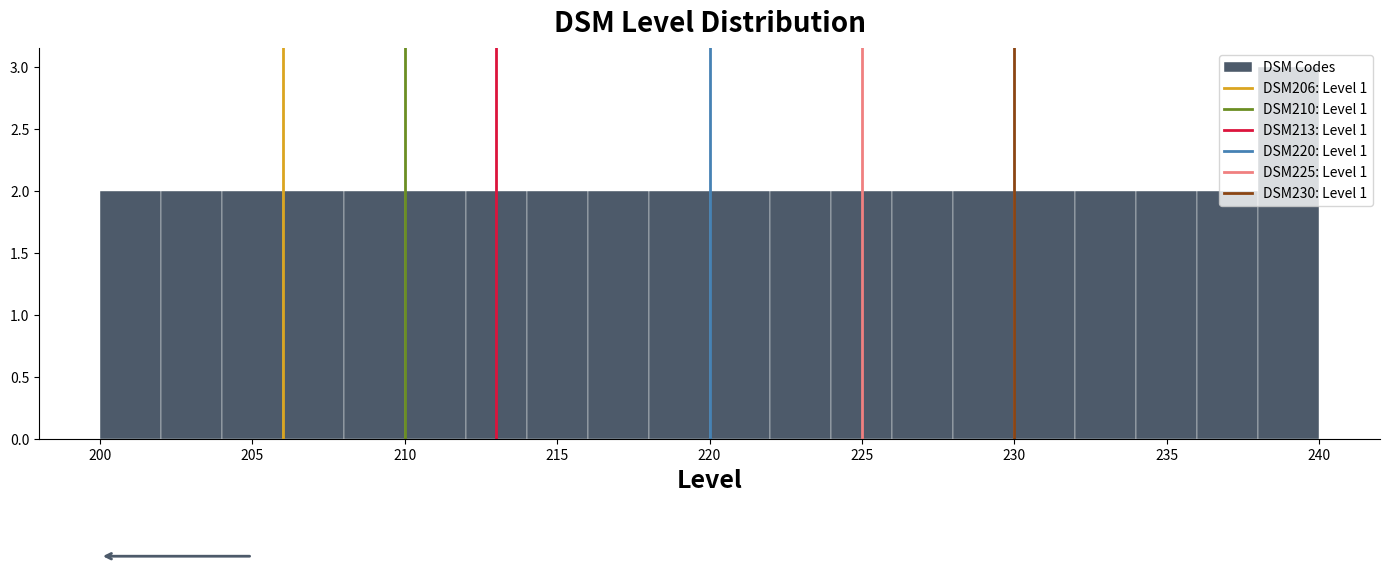

Reading left to right, list every bar in this chart as the range it spans on the x-axis followed by its height. The values are not printed on the chart, so give them approximately, as read against the axis.

200 to 202: 2
202 to 204: 2
204 to 206: 2
206 to 208: 2
208 to 210: 2
210 to 212: 2
212 to 214: 2
214 to 216: 2
216 to 218: 2
218 to 220: 2
220 to 222: 2
222 to 224: 2
224 to 226: 2
226 to 228: 2
228 to 230: 2
230 to 232: 2
232 to 234: 2
234 to 236: 2
236 to 238: 2
238 to 240: 3